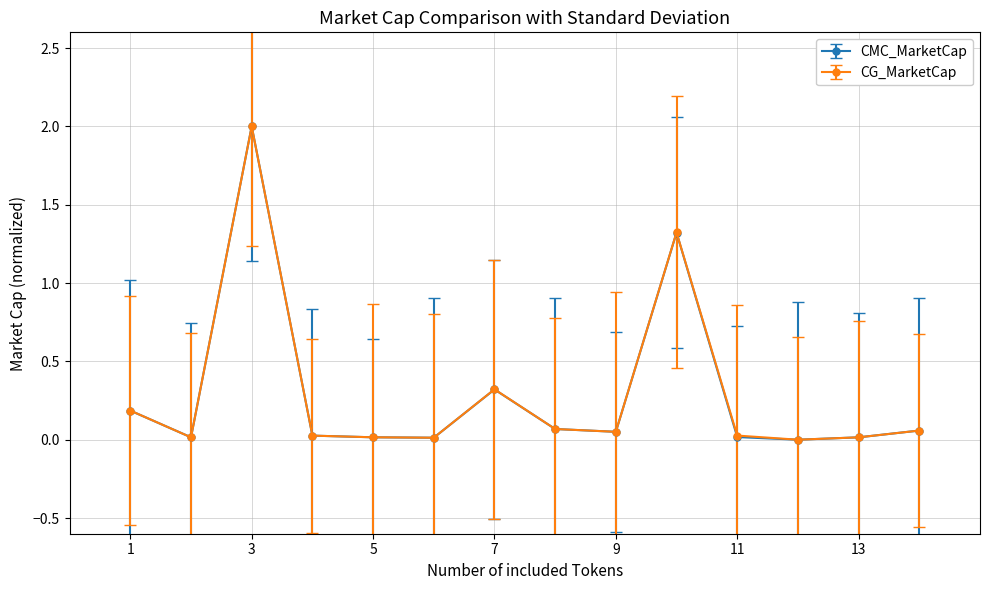

What is the value of the CG_MarketCap point at the 10th from the left?

1.3